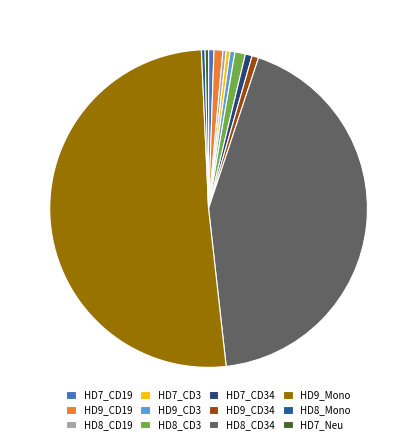

Rank the categories by value from lowest to highest.

HD8_CD19, HD7_Neu, HD8_Mono, HD7_CD3, HD9_CD3, HD7_CD19, HD9_CD34, HD7_CD34, HD9_CD19, HD8_CD3, HD8_CD34, HD9_Mono